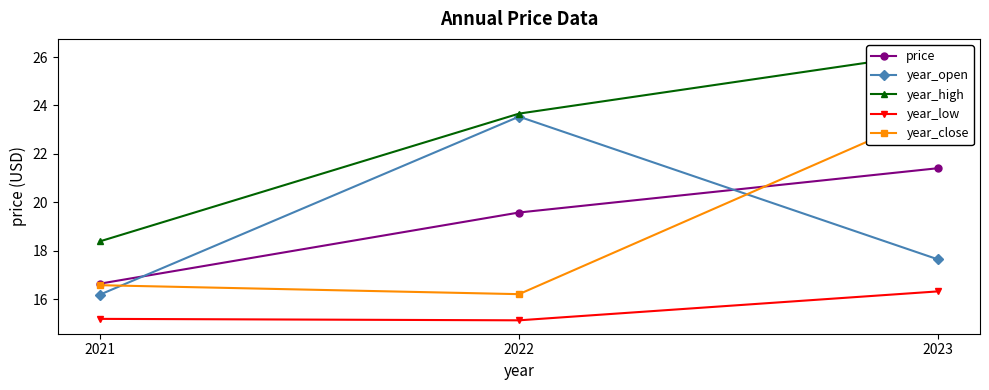

Rank the categories by year_close value from lowest to highest.

2022, 2021, 2023